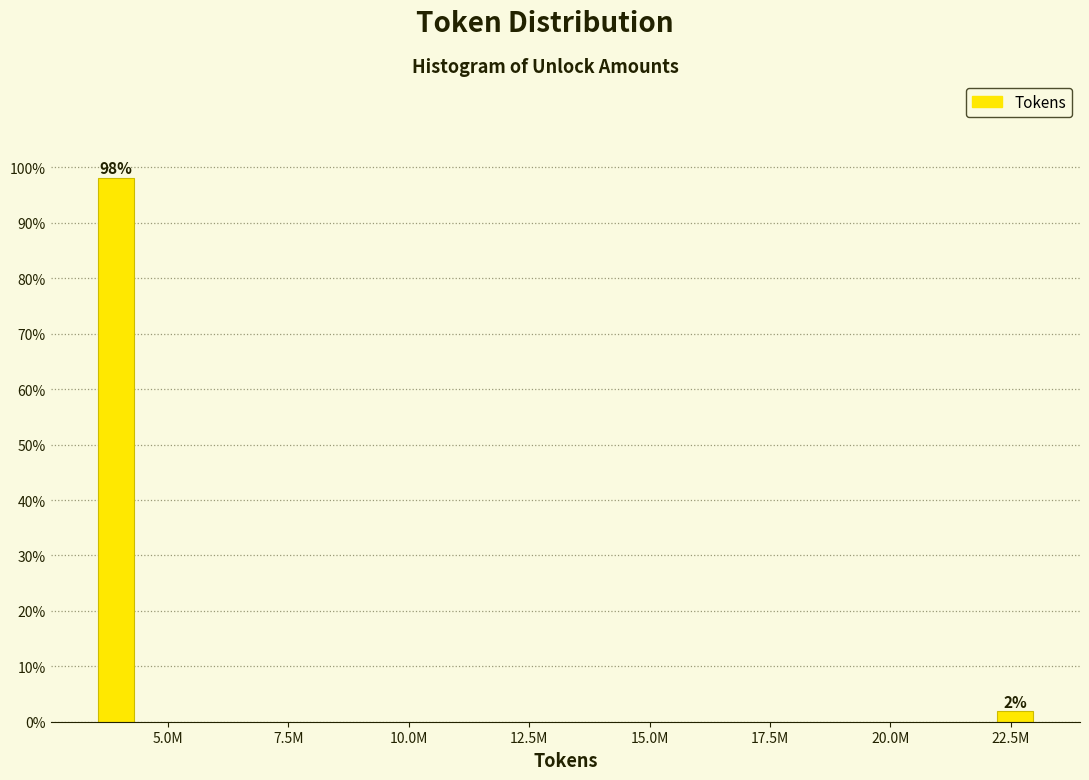

Is it true that the value at 5.0M is 158.0?

False